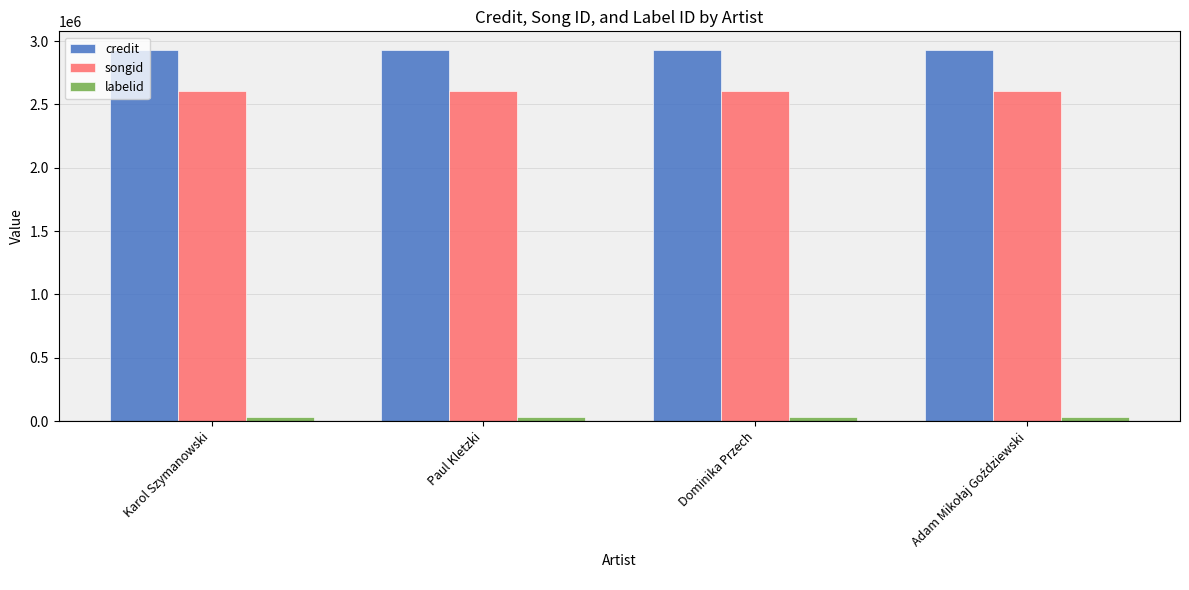

What is the label of the 4th bar from the right?

Karol Szymanowski